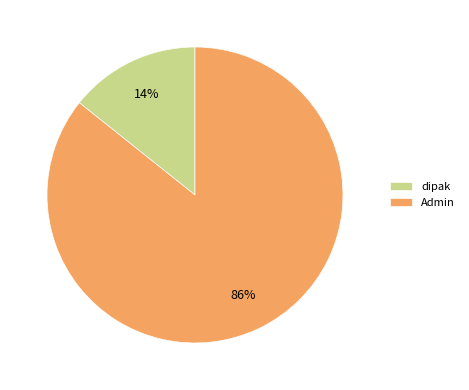

Between Admin and dipak, which is larger?

Admin